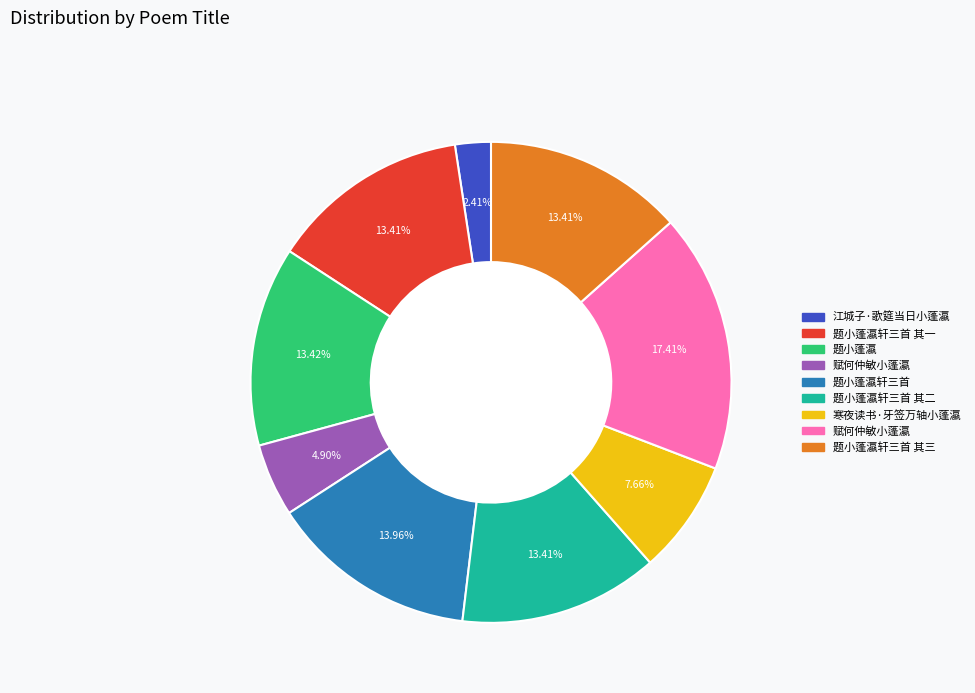

Does any single category account for the majority?

No